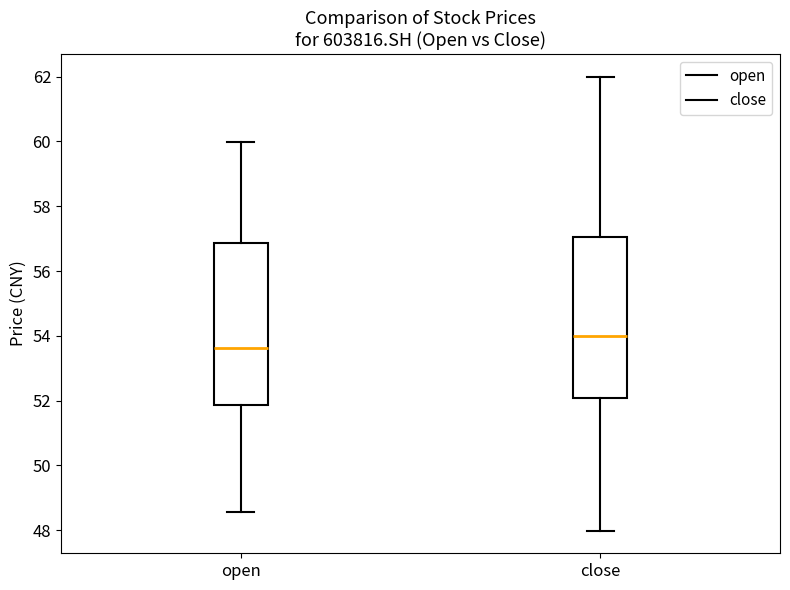

Which box's median line is the highest?

close